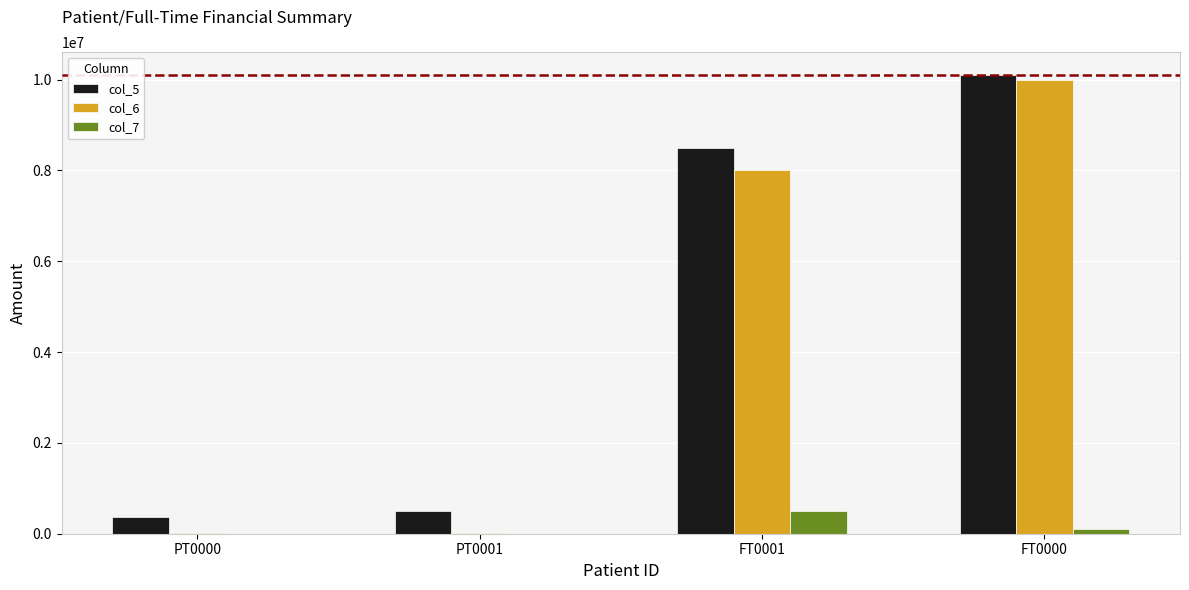

Are the bars grouped side by side (vs. stacked)?

Yes